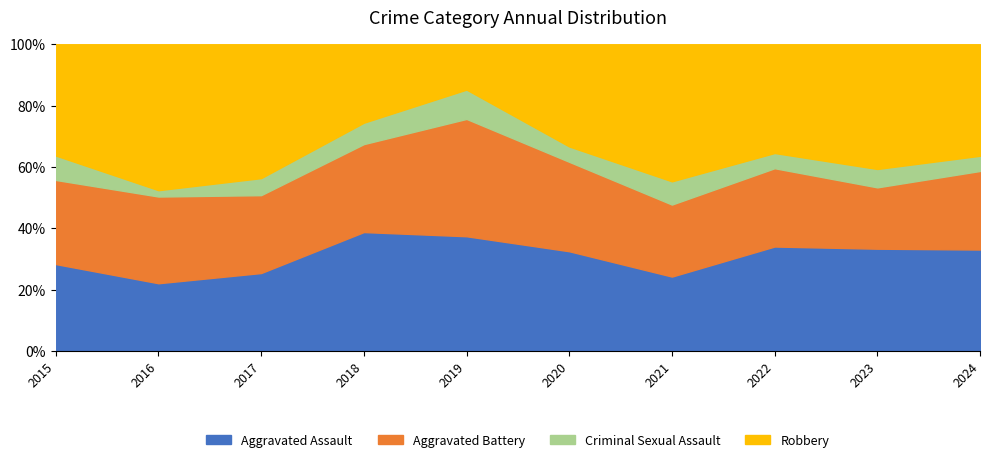

At which label does Robbery reach its minimum?

2019